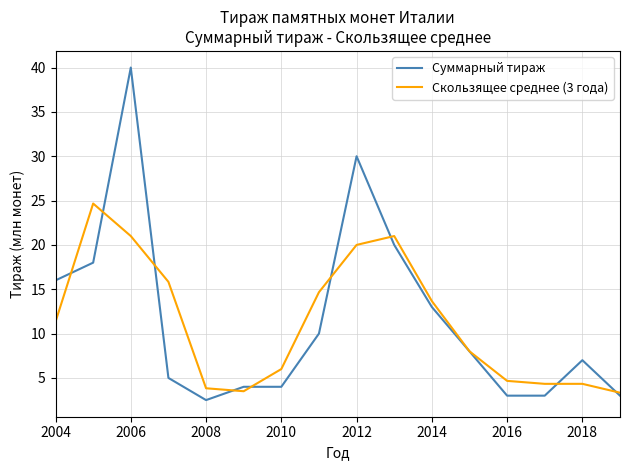

What is the greatest value displayed?

40.0